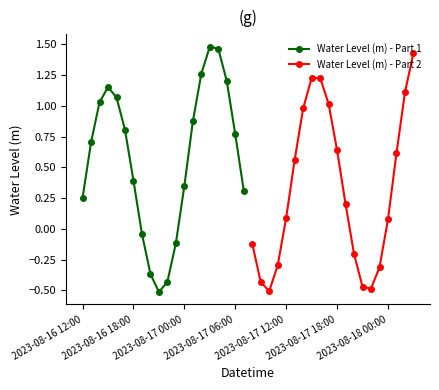

What is the difference between the maximum and second lowest values in the Water Level (m) - Part 1 series?

1.9